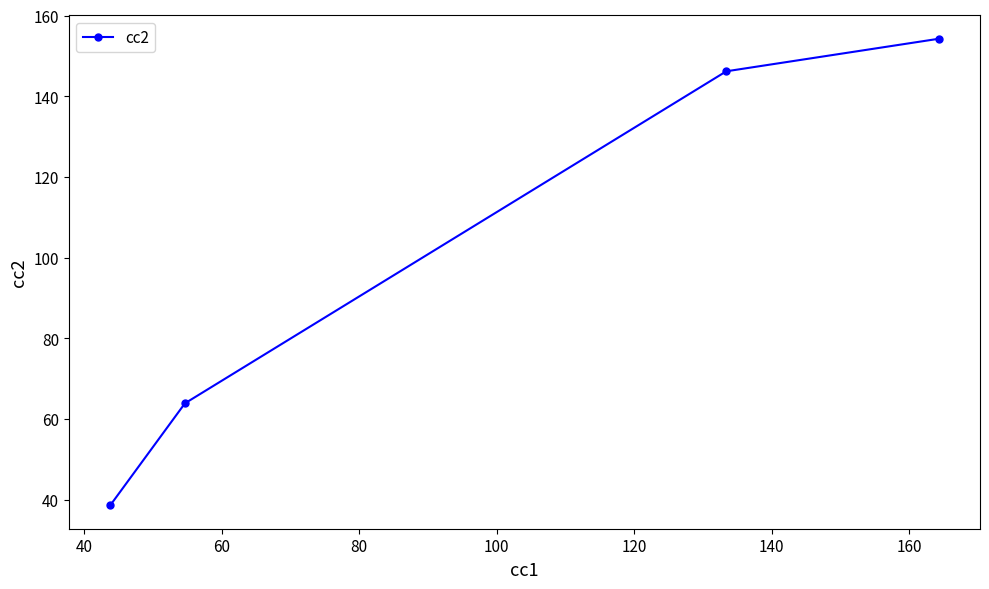

True or false: there are more than 0 points higher than both neighbors.

False